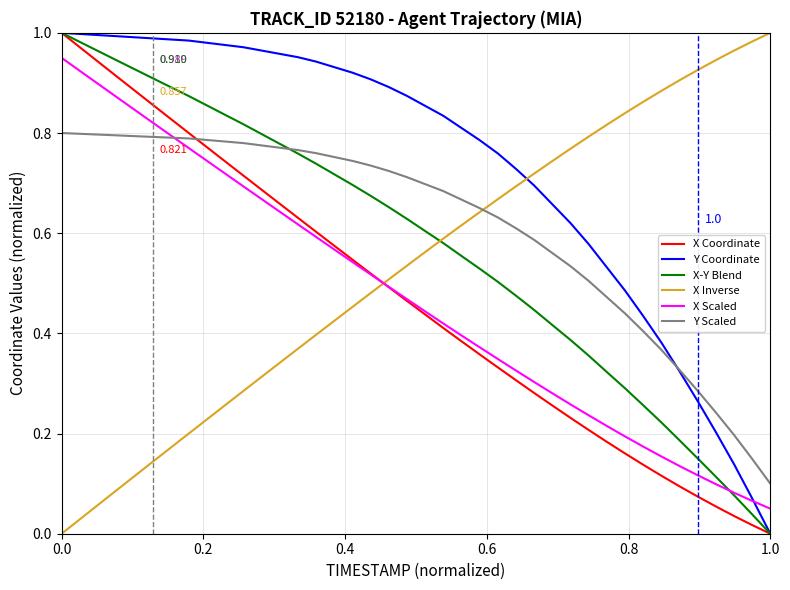

At how many categories does at least one series exceed 0?

40